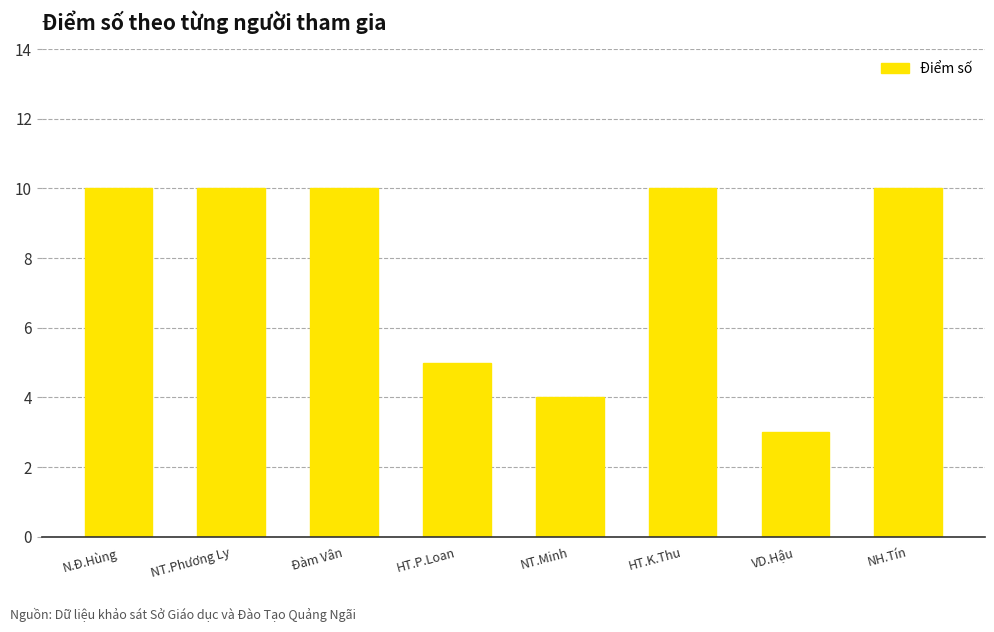

Reading left to right, transcribe all the data shown in this chart.

N.Đ.Hùng=10	NT.Phương Ly=10	Đàm Vân=10	HT.P.Loan=5	NT.Minh=4	HT.K.Thu=10	VD.Hậu=3	NH.Tín=10